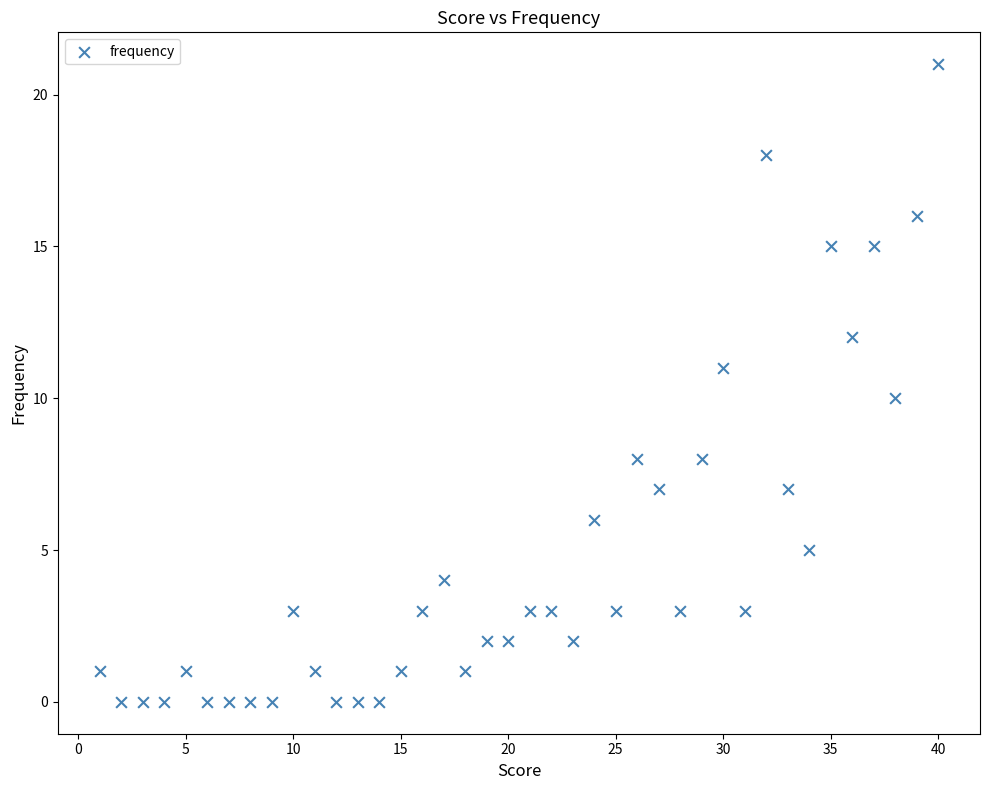

What is the range of X values (max minus min)?

39